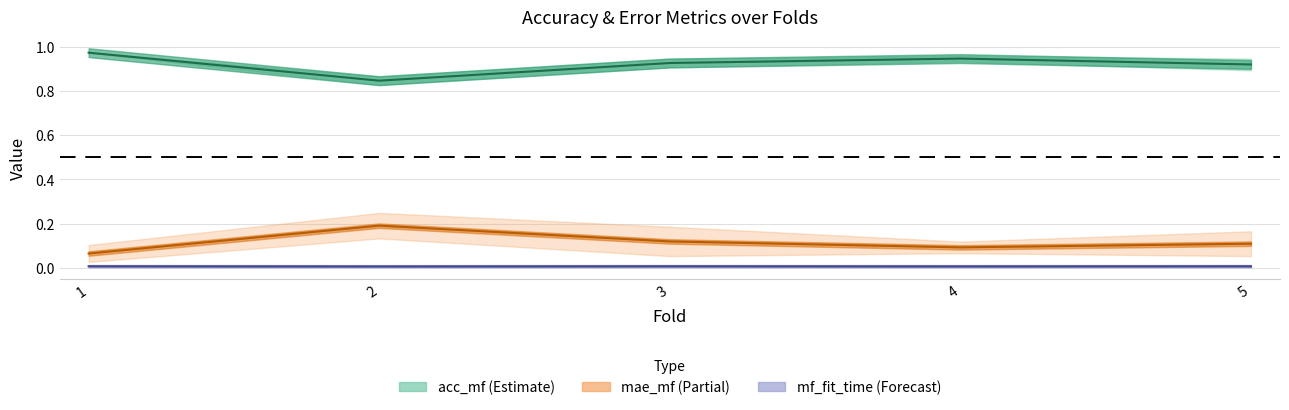

At which label does acc_mf reach its peak?

1